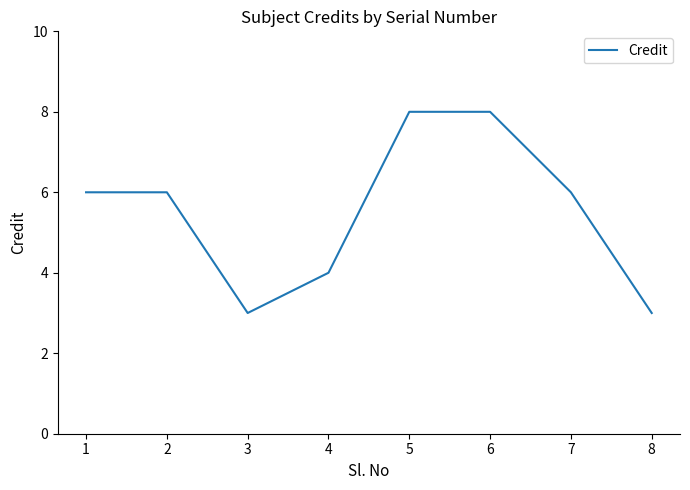

Is it true that the value at 3 is 4?

False